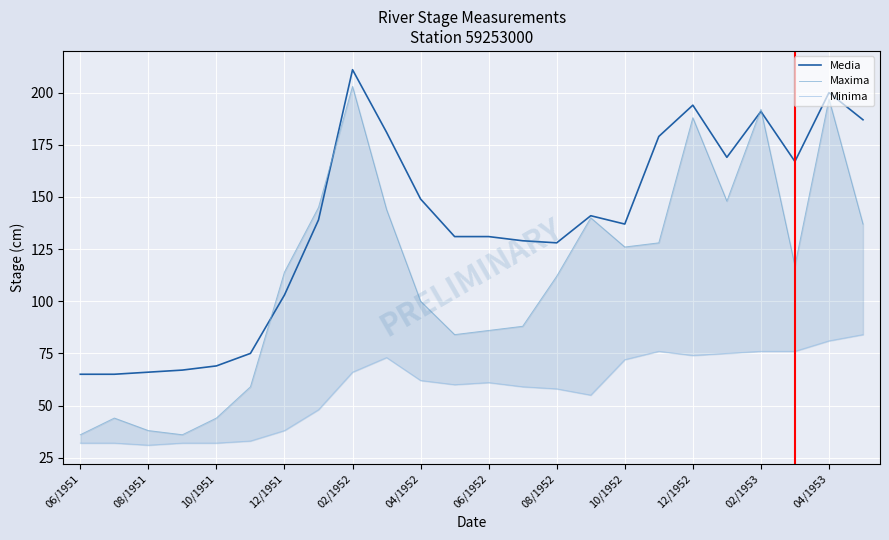

True or false: Media has a value of 216 at 04/1952.

False